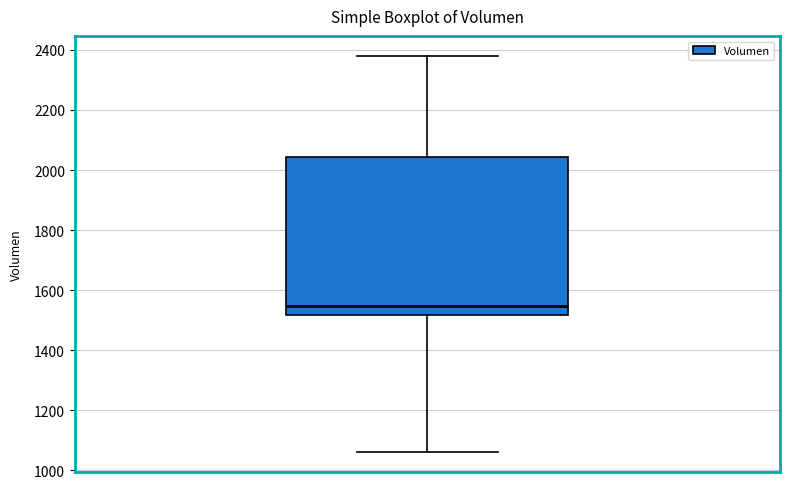

Where is the upper edge of the box on the y-axis? The values are not printed on the chart, so give them approximately, as read against the axis.

2040